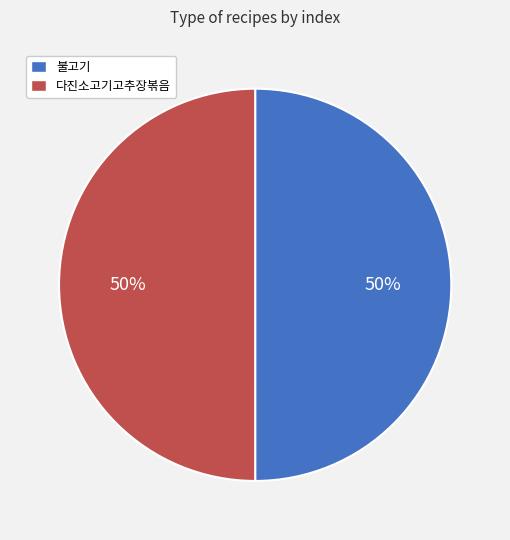

Count the number of slices in the pie.

2